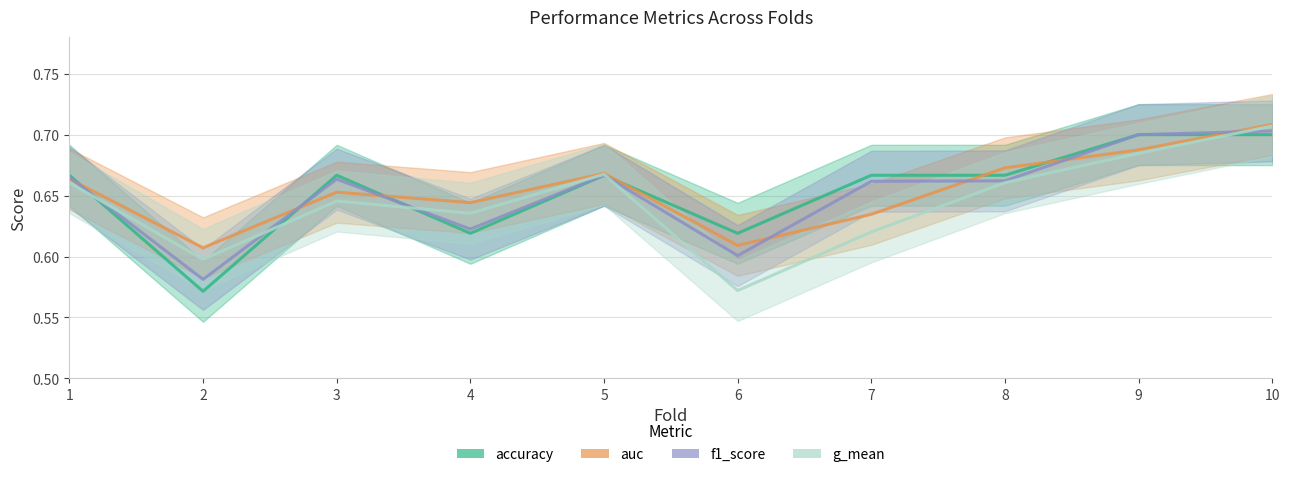

How many lines are shown in the chart?

4